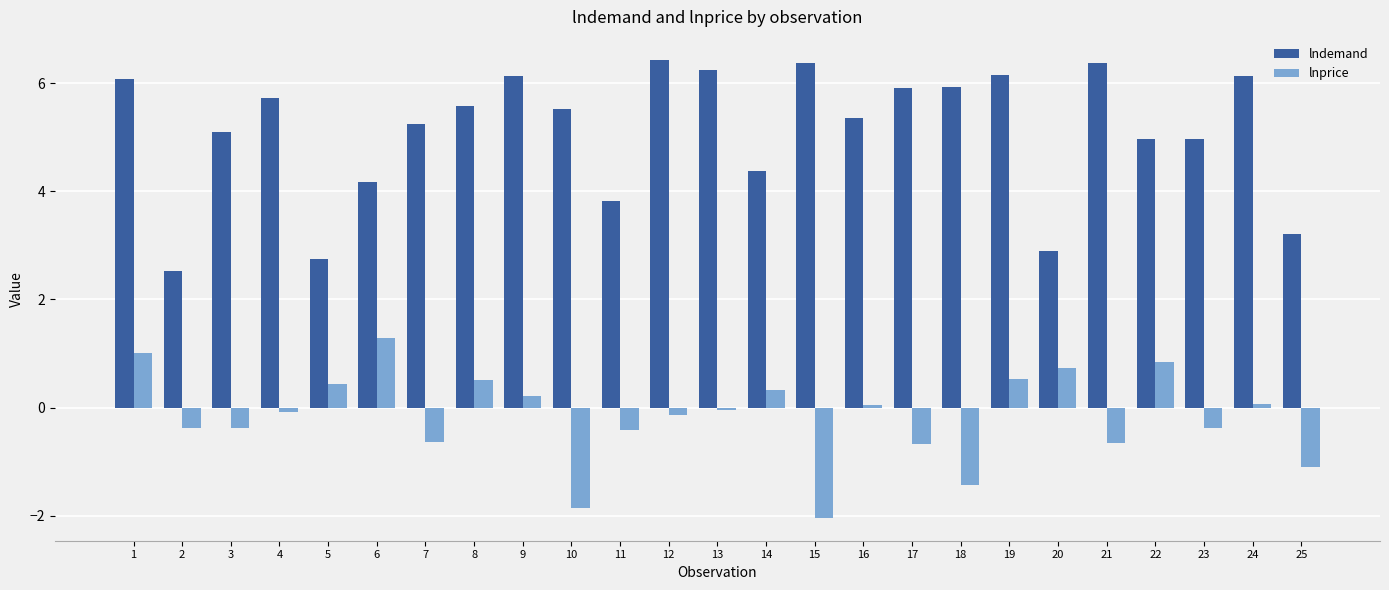

What is the spread (max minus min) of values at 11?

4.2